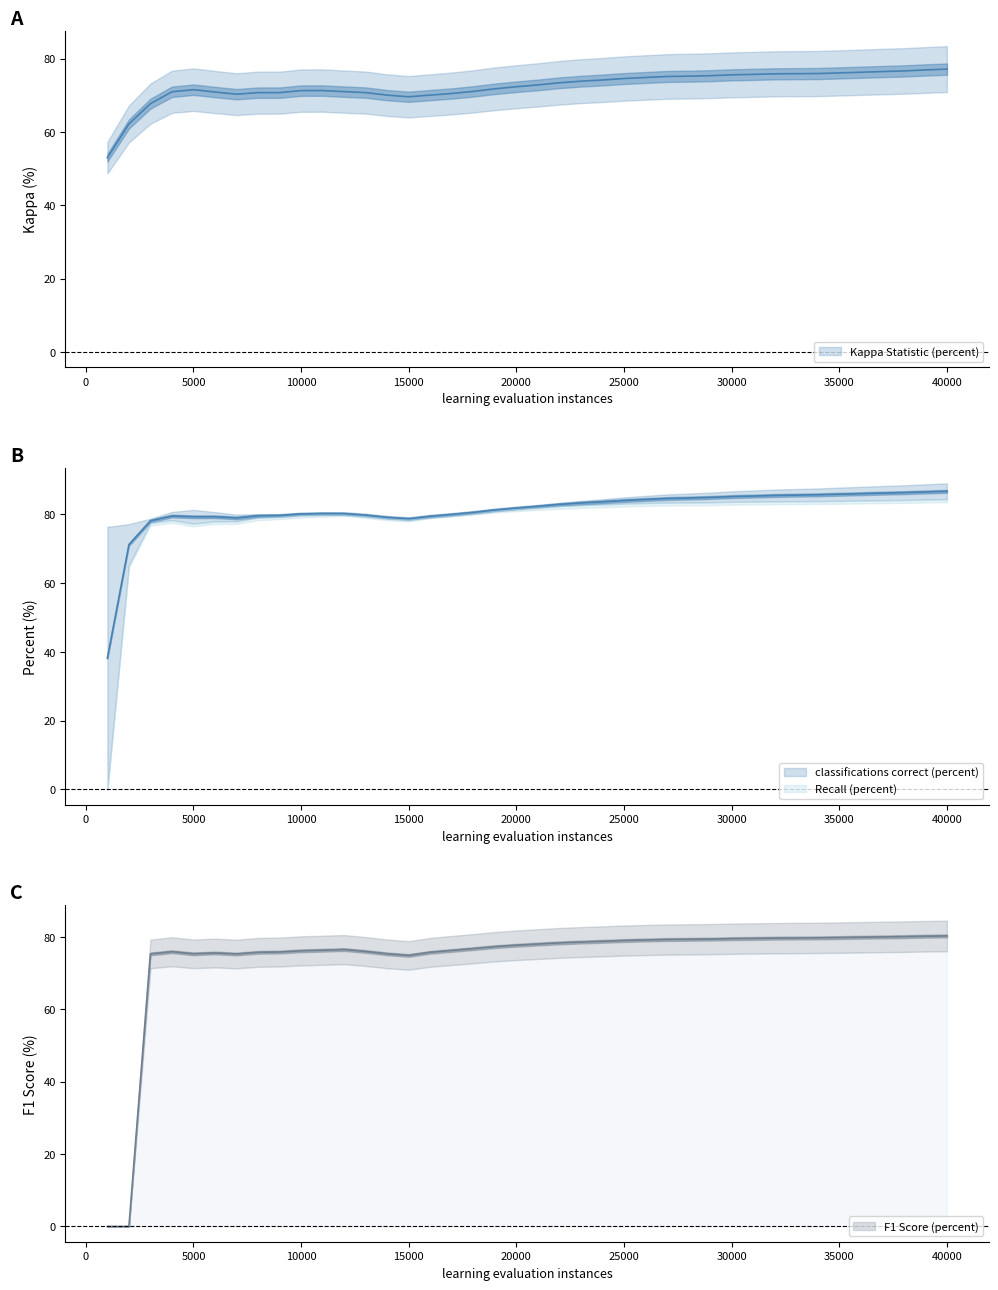

Where is the first local minimum for Kappa Statistic (percent)?

7000